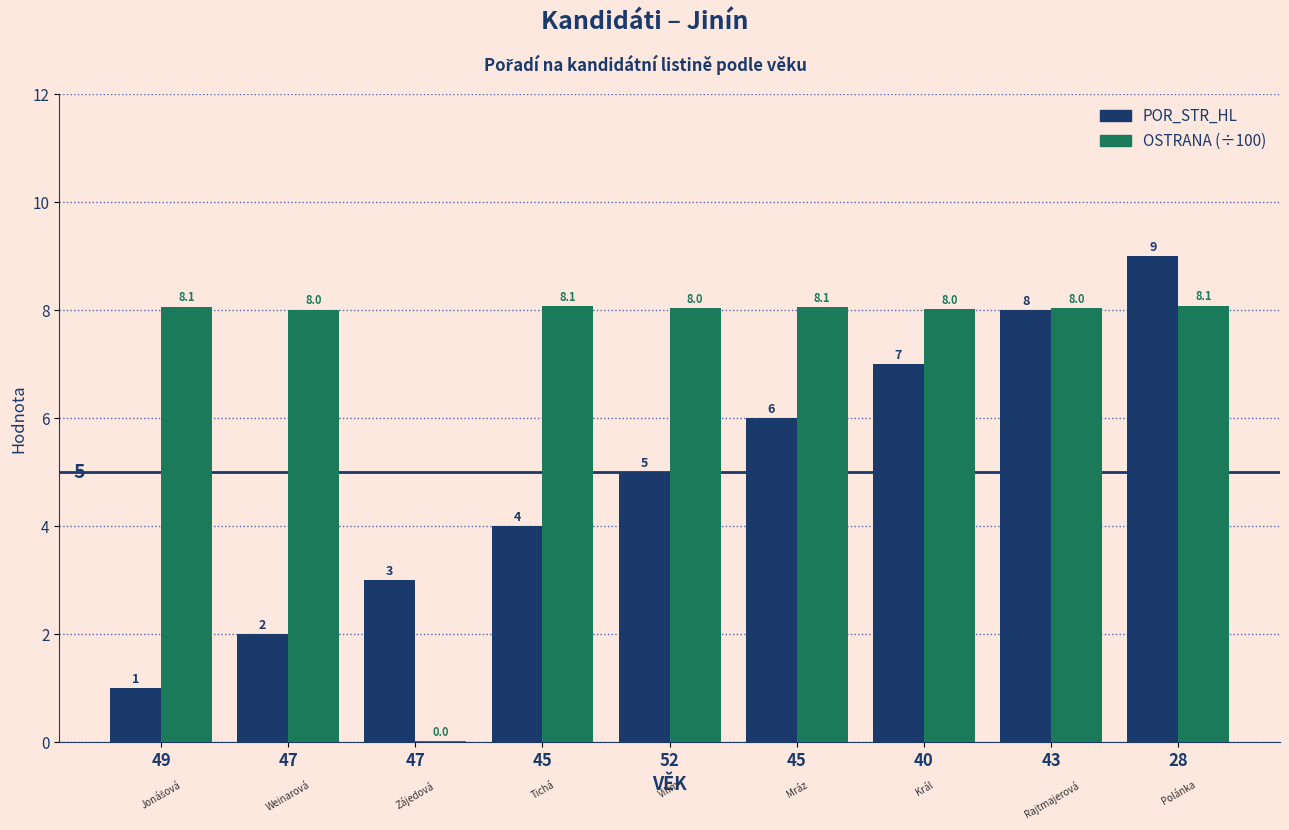

How many distinct data groups are displayed?

2